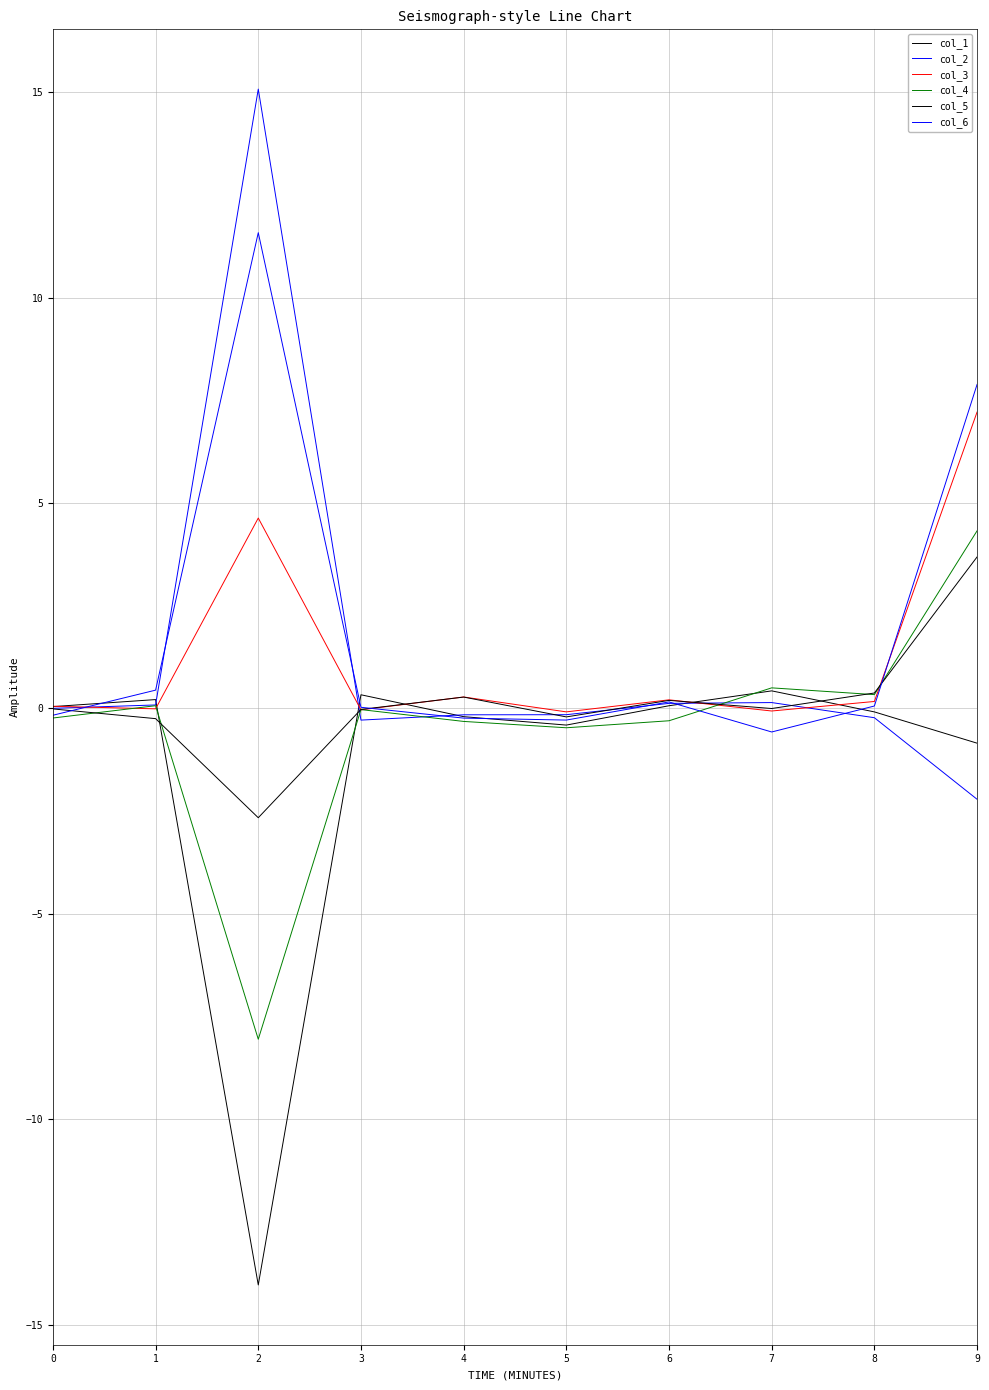

How many lines are shown in the chart?

6